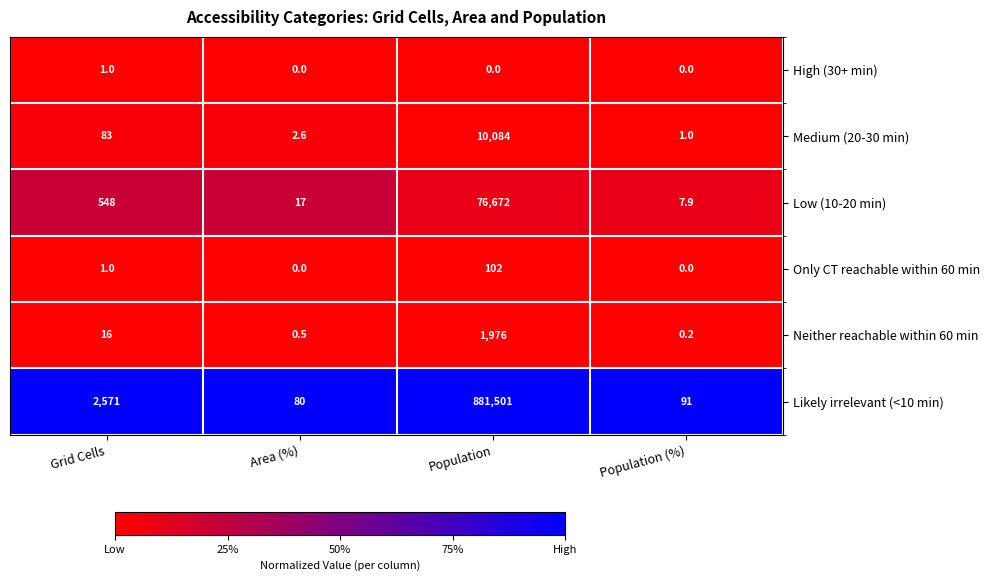

Rank the series by their maximum value, from highest to lowest.

Likely irrelevant (<10 min), Low (10-20 min), Medium (20-30 min), Neither reachable within 60 min, Only CT reachable within 60 min, High (30+ min)